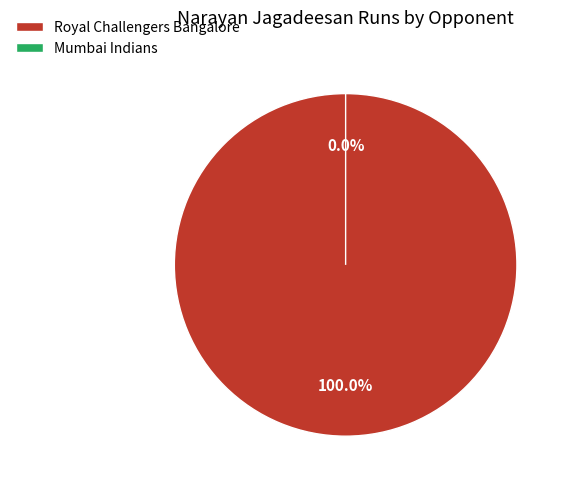

Combined, what portion of the pie is Royal Challengers Bangalore and Mumbai Indians?

100.0%